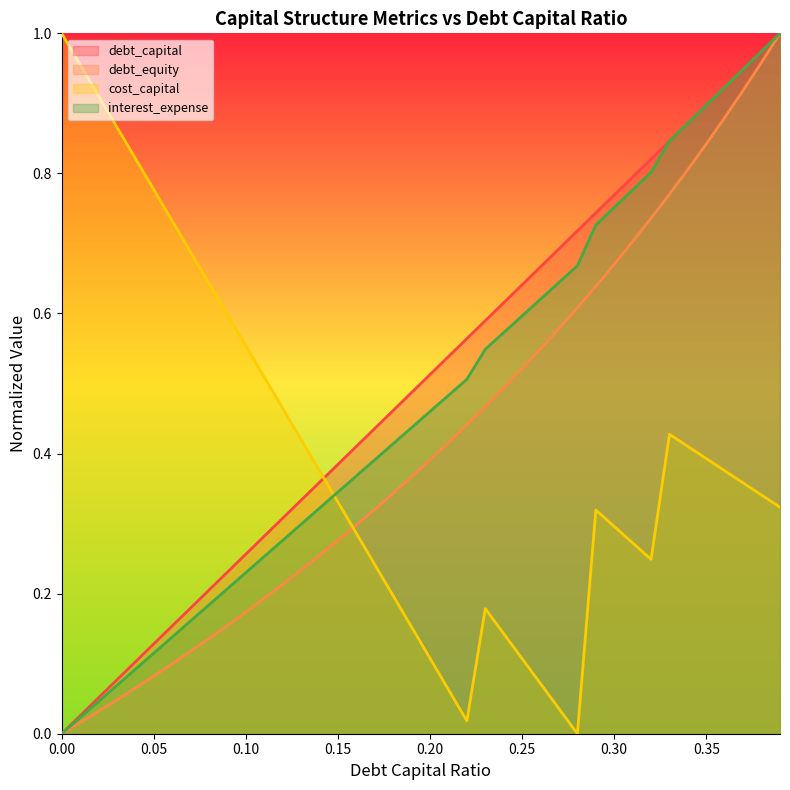

Reading left to right, extract all data points from this chart.

debt_capital: 0.0=0.0	0.01=0.0	0.02=0.1	0.03=0.1	0.04=0.1	0.05=0.1	0.06=0.2	0.07=0.2	0.08=0.2	0.09=0.2	0.1=0.3	0.11=0.3	0.12=0.3	0.13=0.3	0.14=0.4	0.15=0.4	0.16=0.4	0.17=0.4	0.18=0.5	0.19=0.5	0.2=0.5	0.21=0.5	0.22=0.6	0.23=0.6	0.24=0.6	0.25=0.6	0.26=0.7	0.27=0.7	0.28=0.7	0.29=0.7	0.3=0.8	0.31=0.8	0.32=0.8	0.33=0.8	0.34=0.9	0.35=0.9	0.36=0.9	0.37=0.9	0.38=1.0	0.39=1.0
debt_equity: 0.0=0.0	0.01=0.0	0.02=0.0	0.03=0.0	0.04=0.1	0.05=0.1	0.06=0.1	0.07=0.1	0.08=0.1	0.09=0.2	0.1=0.2	0.11=0.2	0.12=0.2	0.13=0.2	0.14=0.3	0.15=0.3	0.16=0.3	0.17=0.3	0.18=0.3	0.19=0.4	0.2=0.4	0.21=0.4	0.22=0.4	0.23=0.5	0.24=0.5	0.25=0.5	0.26=0.5	0.27=0.6	0.28=0.6	0.29=0.6	0.3=0.7	0.31=0.7	0.32=0.7	0.33=0.8	0.34=0.8	0.35=0.8	0.36=0.9	0.37=0.9	0.38=1.0	0.39=1.0
cost_capital: 0.0=1.0	0.01=1.0	0.02=0.9	0.03=0.9	0.04=0.8	0.05=0.8	0.06=0.7	0.07=0.7	0.08=0.6	0.09=0.6	0.1=0.6	0.11=0.5	0.12=0.5	0.13=0.4	0.14=0.4	0.15=0.3	0.16=0.3	0.17=0.2	0.18=0.2	0.19=0.2	0.2=0.1	0.21=0.1	0.22=0.0	0.23=0.2	0.24=0.1	0.25=0.1	0.26=0.1	0.27=0.0	0.28=0.0	0.29=0.3	0.3=0.3	0.31=0.3	0.32=0.2	0.33=0.4	0.34=0.4	0.35=0.4	0.36=0.4	0.37=0.4	0.38=0.3	0.39=0.3
interest_expense: 0.0=0.0	0.01=0.0	0.02=0.0	0.03=0.1	0.04=0.1	0.05=0.1	0.06=0.1	0.07=0.2	0.08=0.2	0.09=0.2	0.1=0.2	0.11=0.3	0.12=0.3	0.13=0.3	0.14=0.3	0.15=0.3	0.16=0.4	0.17=0.4	0.18=0.4	0.19=0.4	0.2=0.5	0.21=0.5	0.22=0.5	0.23=0.5	0.24=0.6	0.25=0.6	0.26=0.6	0.27=0.6	0.28=0.7	0.29=0.7	0.3=0.8	0.31=0.8	0.32=0.8	0.33=0.8	0.34=0.9	0.35=0.9	0.36=0.9	0.37=0.9	0.38=1.0	0.39=1.0